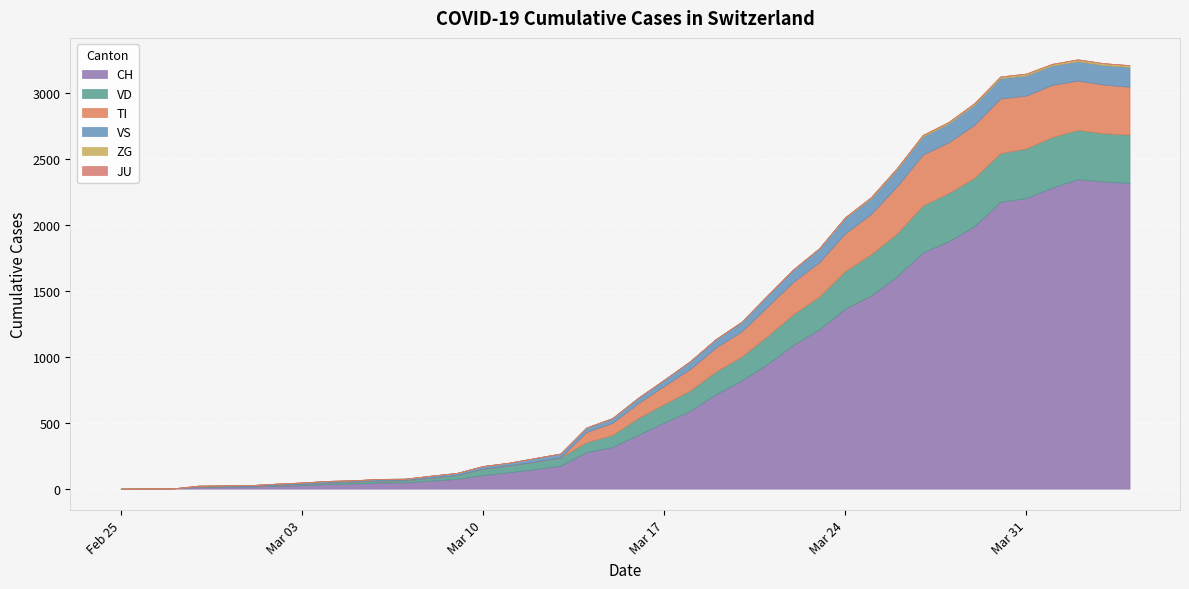

At how many categories does at least one series exceed 806?

16